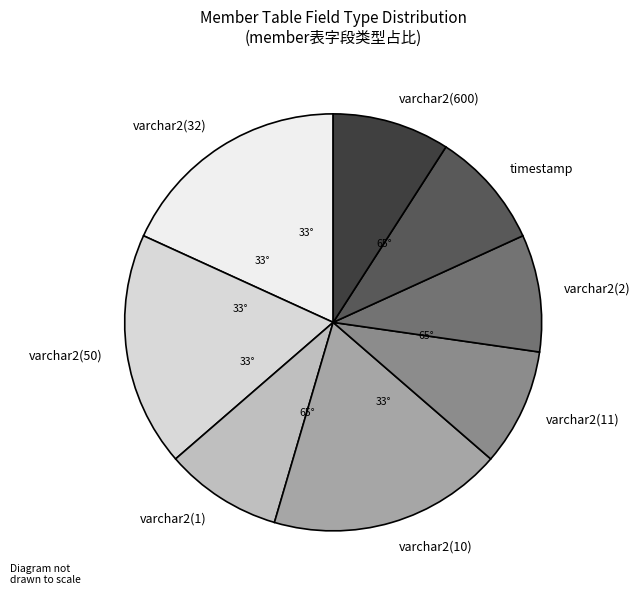

Is varchar2(50) the majority of the pie?

No